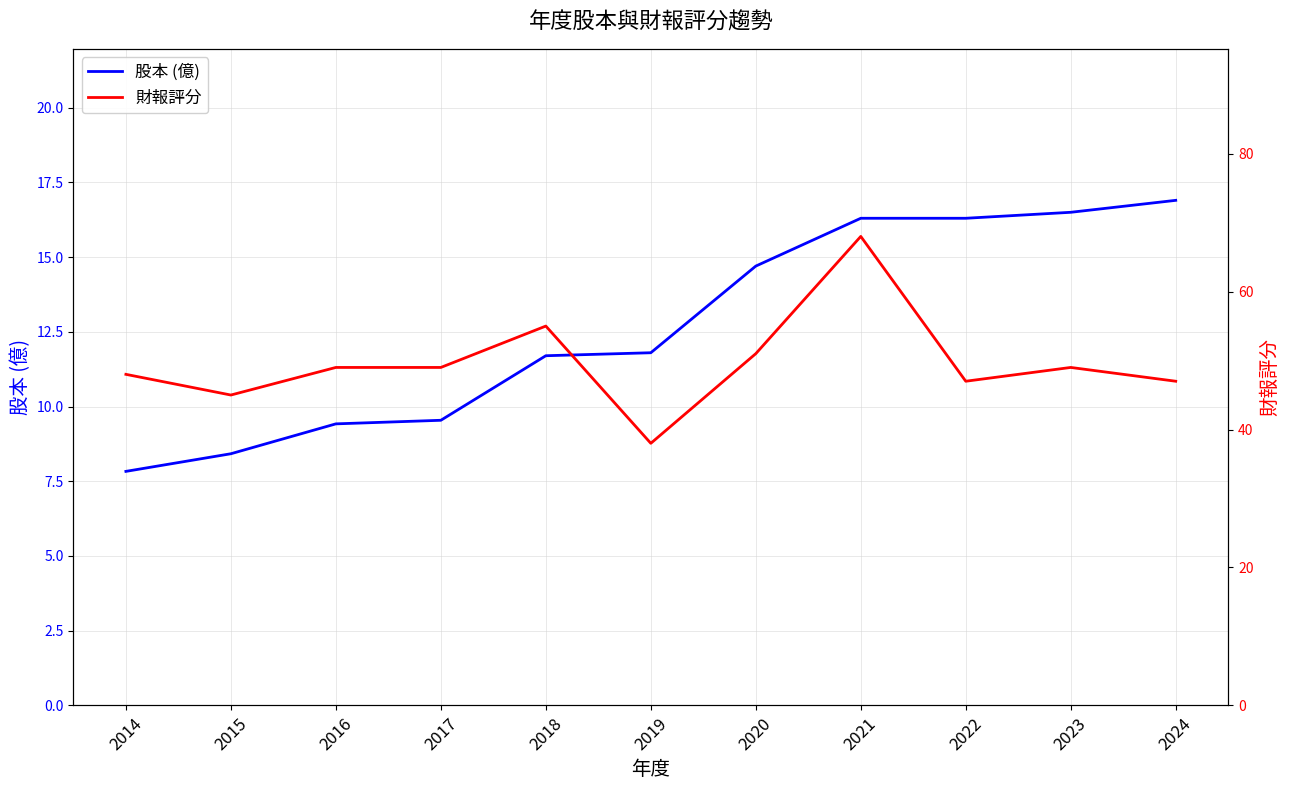

Which has a higher value, 2021 or 2017?

2021